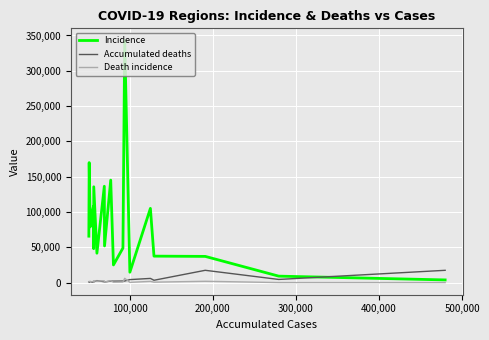

True or false: Accumulated deaths and Incidence cross at least once.

True